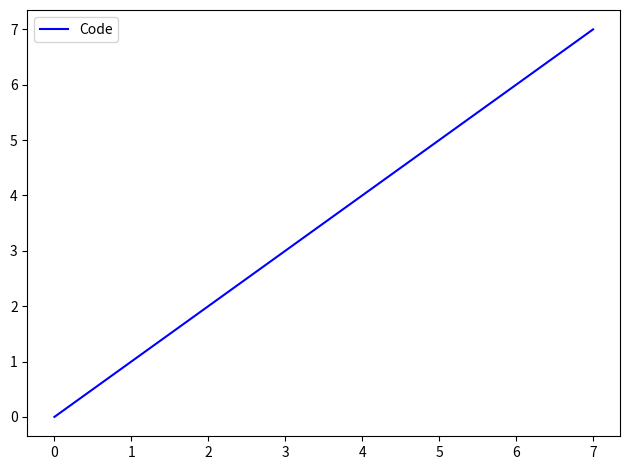

List the labels in order of value, largest first.

7, 4, 1, 0